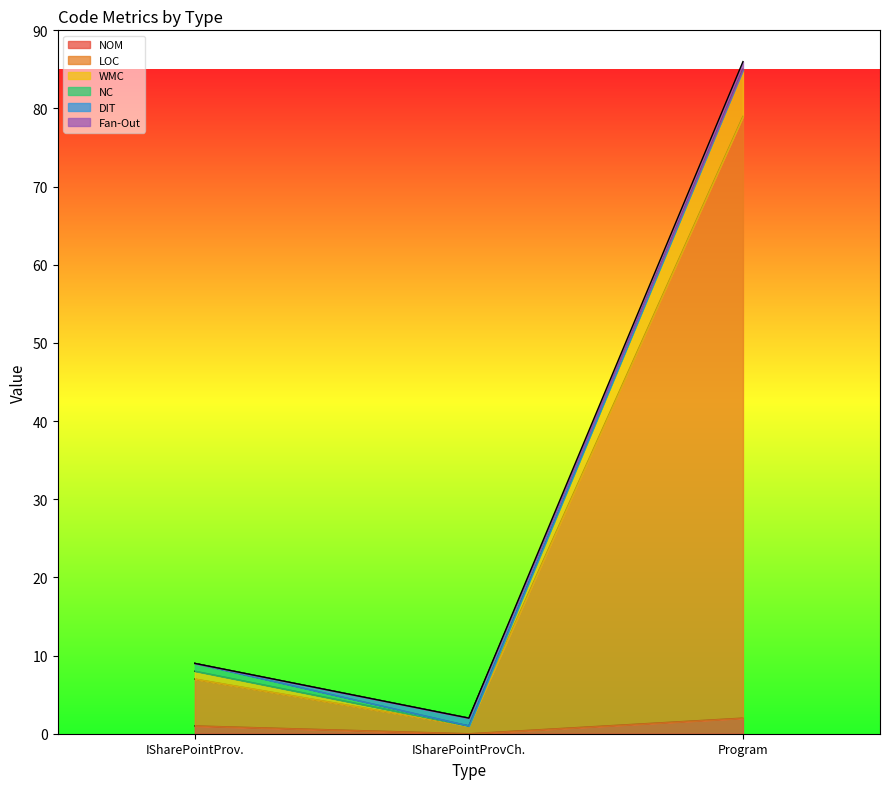

How many lines are shown in the chart?

6